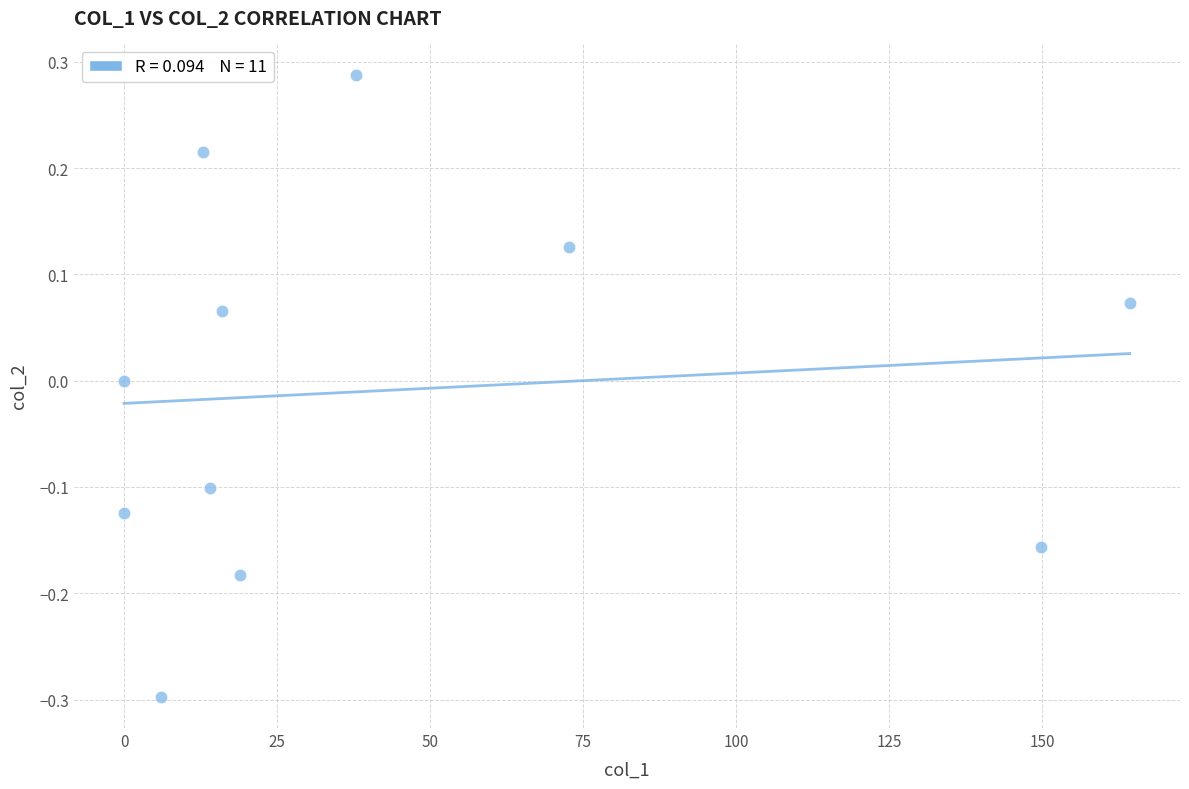

What is the range of X values (max minus min)?

164.3